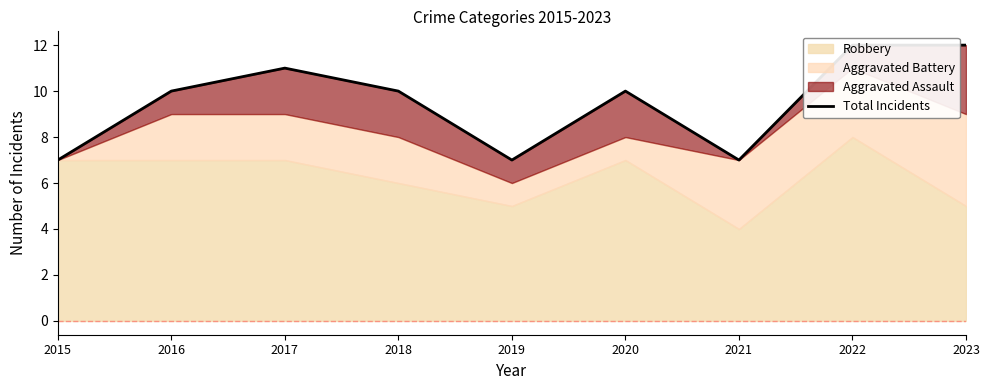

What is the value of the 3rd point from the left?

11